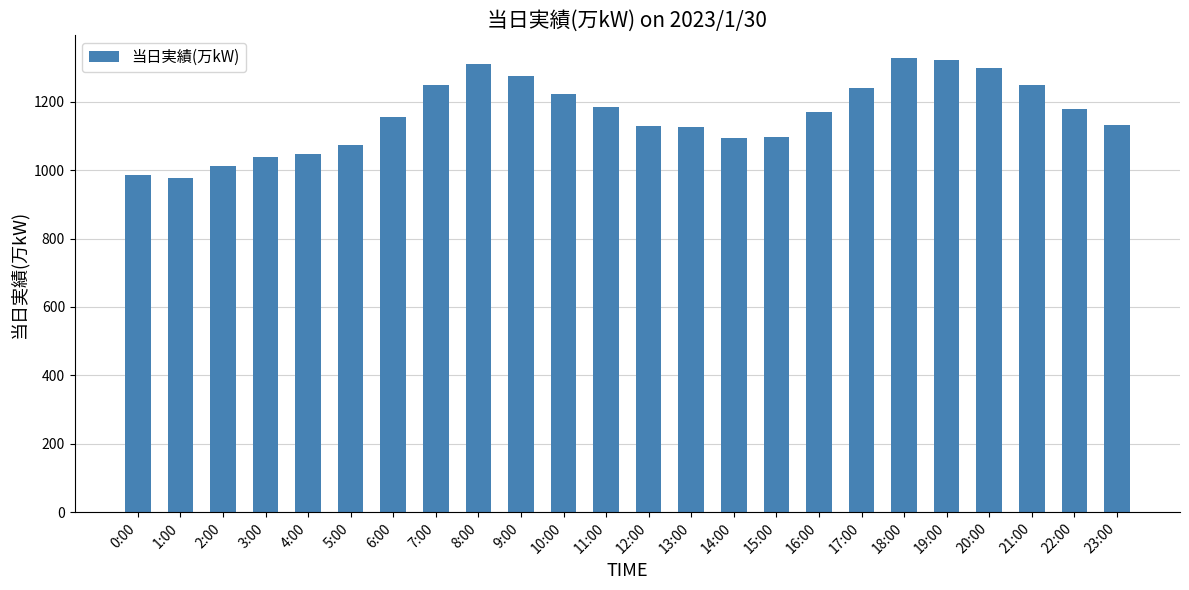

How many bars are there in total?

24